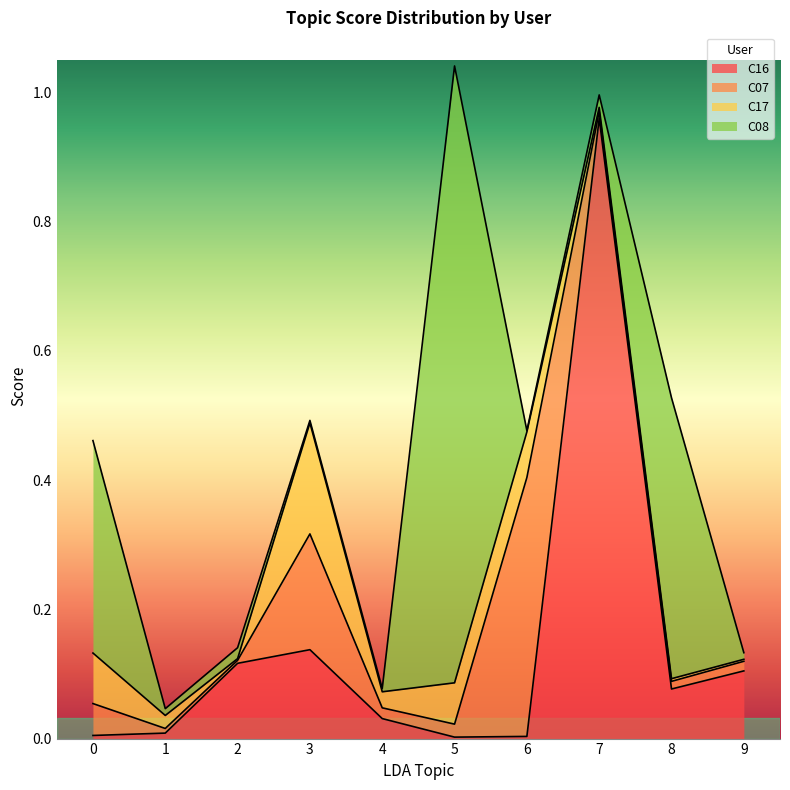

What is the value of the C16 point at the 9th from the left?

0.1